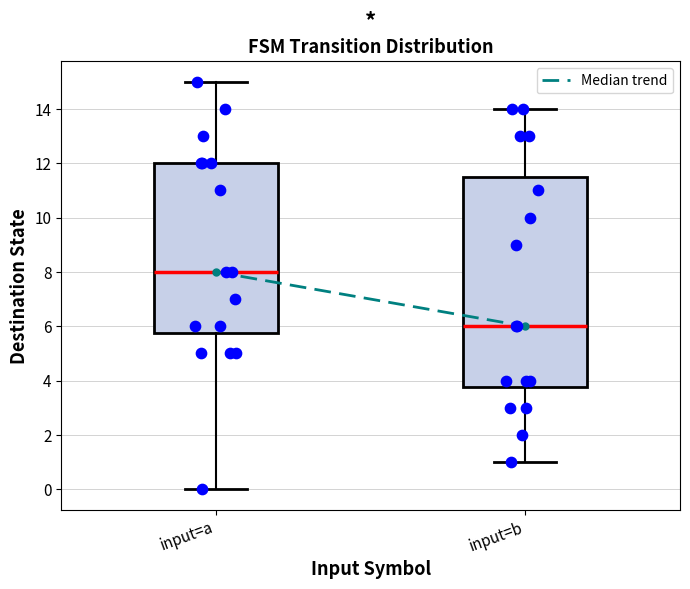

Which box is the tallest, from its lower edge to its upper edge?

input=b